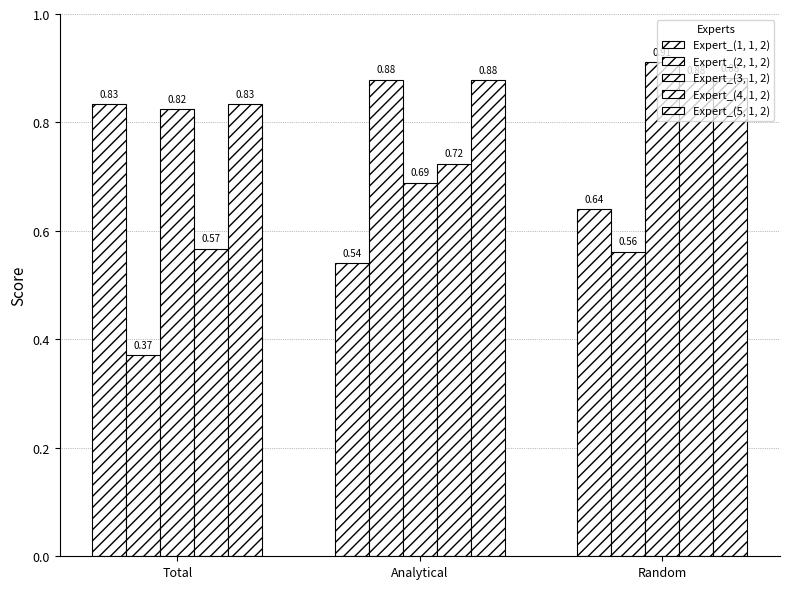

Count the number of data series in this chart.

5